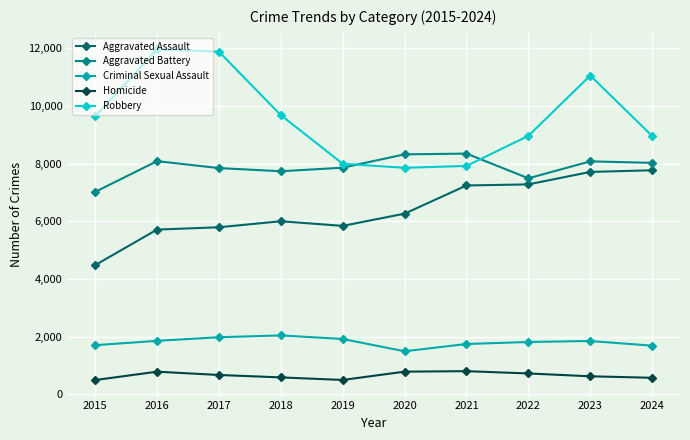

At which label does Aggravated Assault reach its minimum?

2015